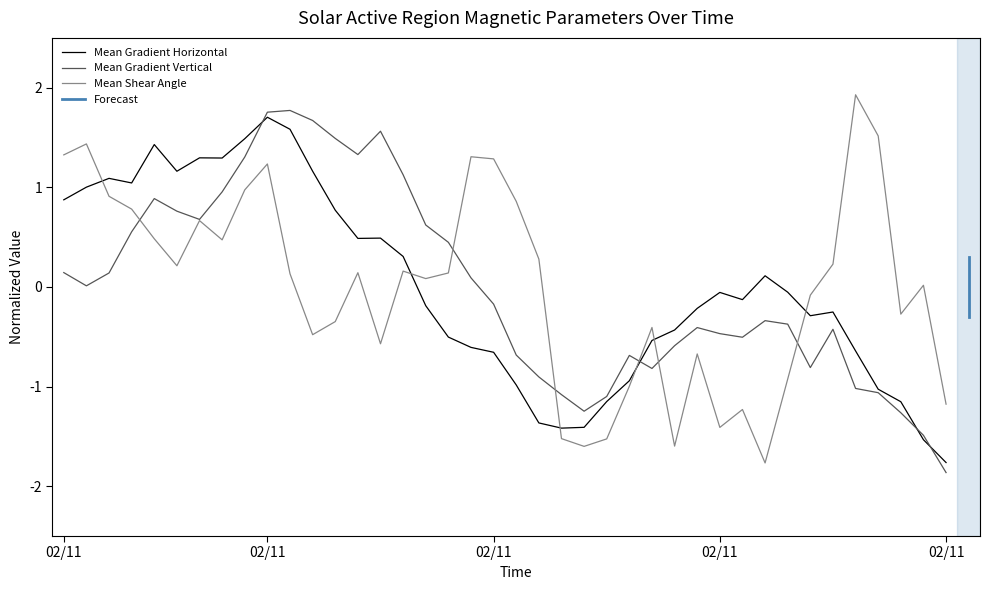

Is the value of Mean Shear Angle at 2014/02/11 16:10 greater than the value of Mean Gradient Vertical at 2014/02/11 19:58?

Yes